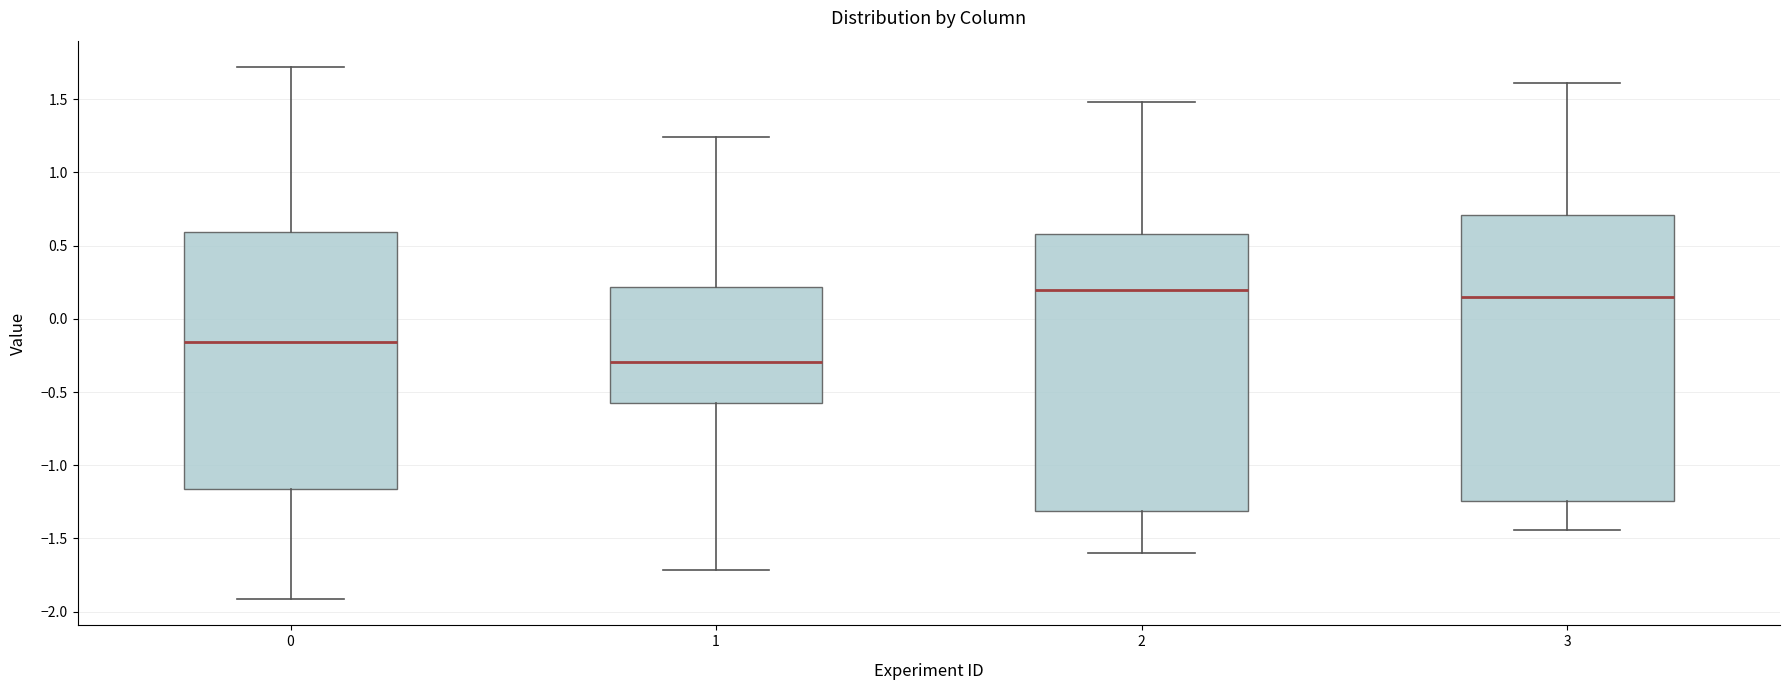

Which box is the tallest, from its lower edge to its upper edge?

3